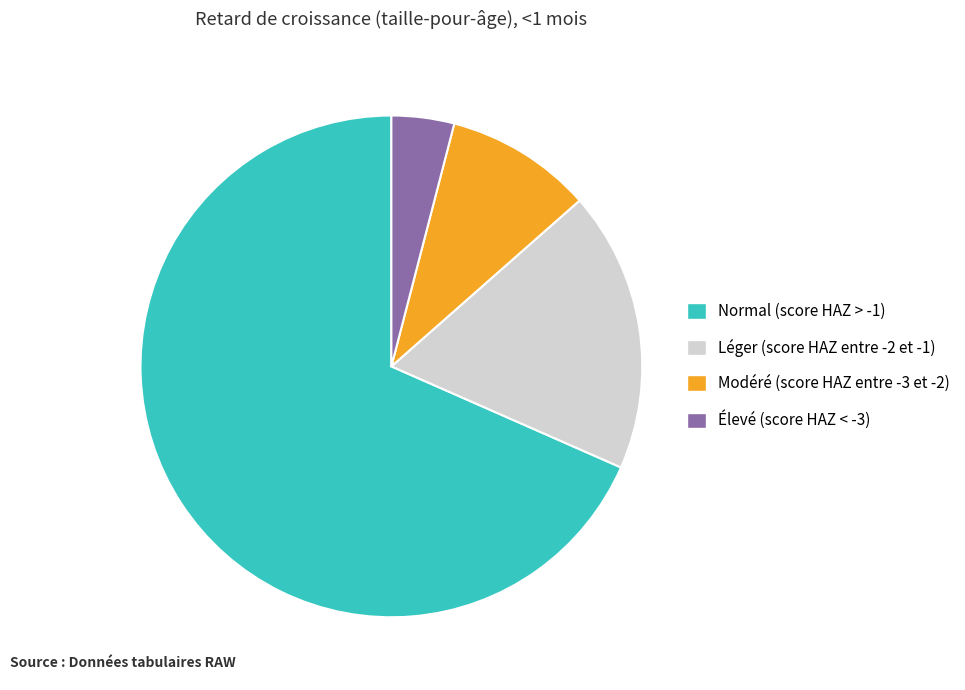

Is it true that Normal (score HAZ > -1) is 68% of the pie?

True